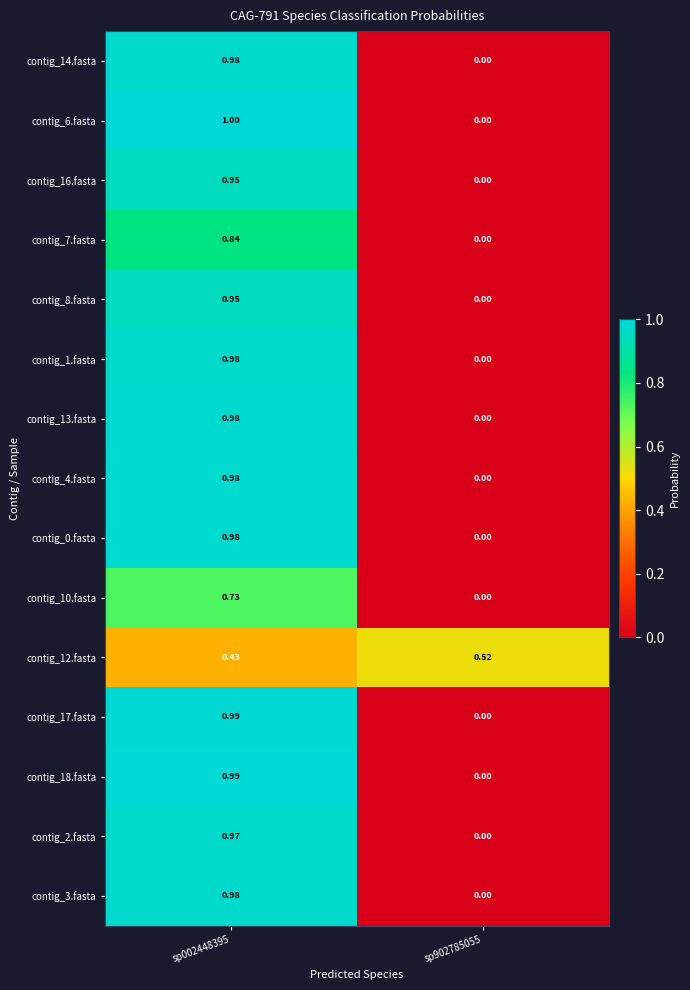

Is the value of contig_14.fasta at sp902785055 greater than the value of contig_1.fasta at sp002448395?

No